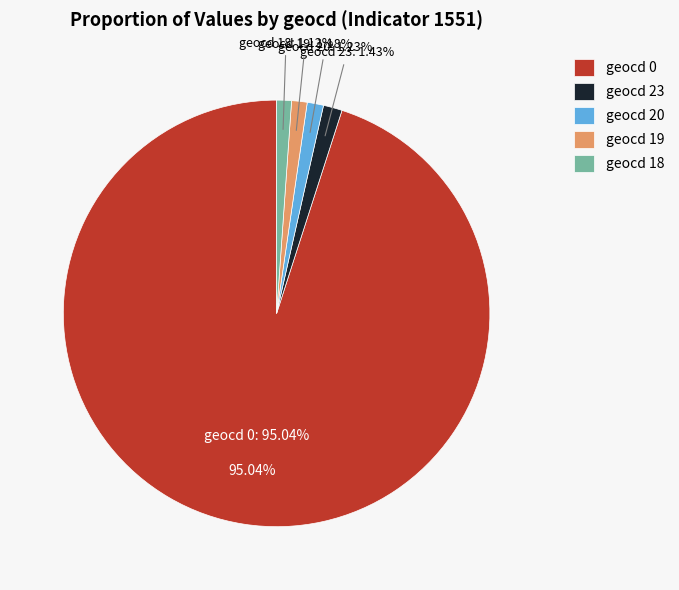

What percentage is the geocd_23 slice, to the nearest percent?

1%